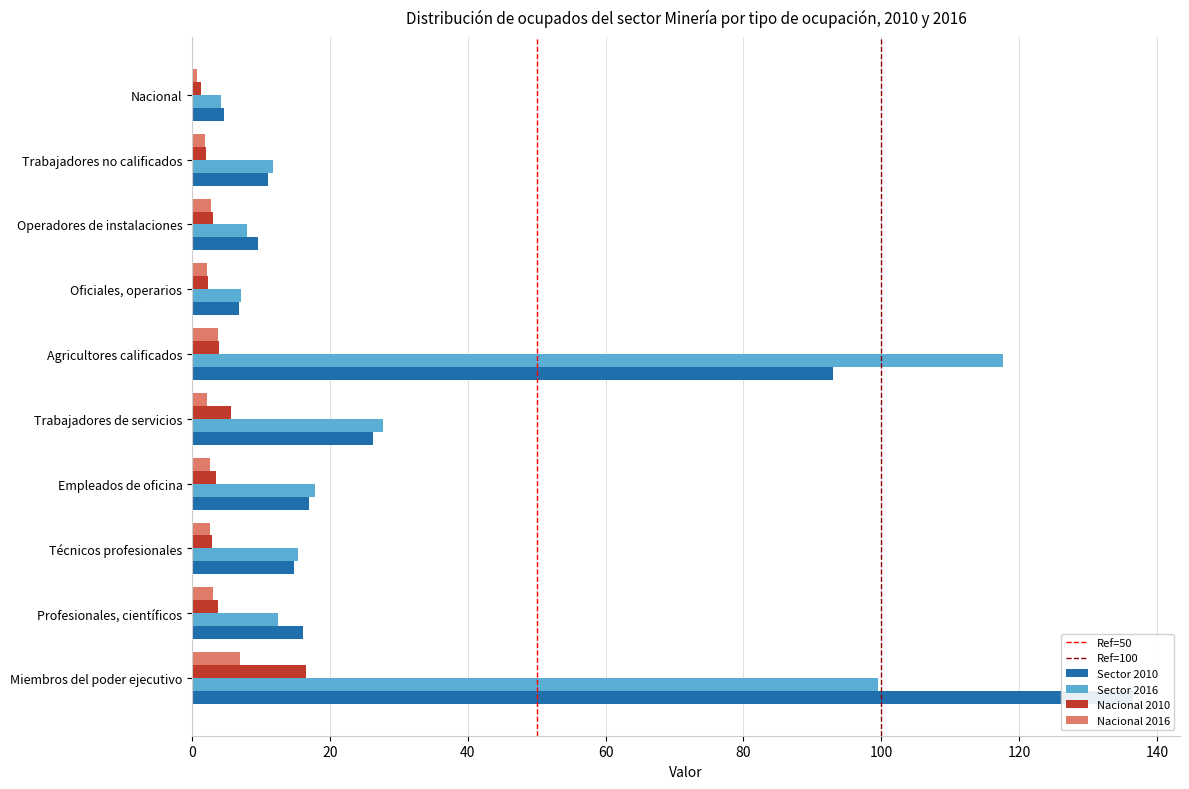

How many distinct data groups are displayed?

4